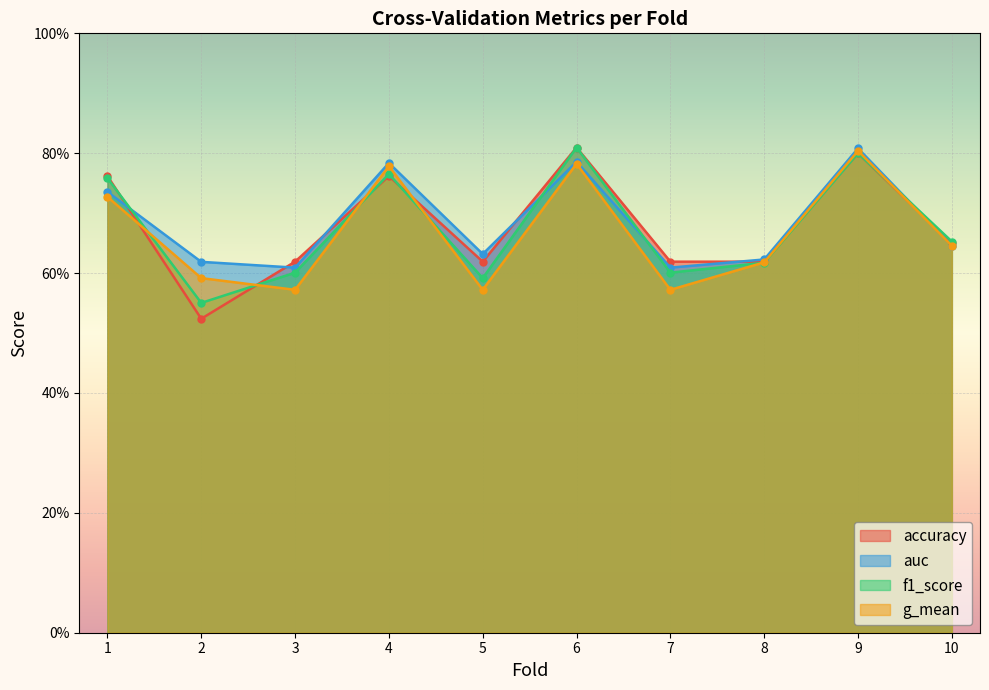

List the series in order of their overall mean, lowest first.

g_mean, f1_score, accuracy, auc